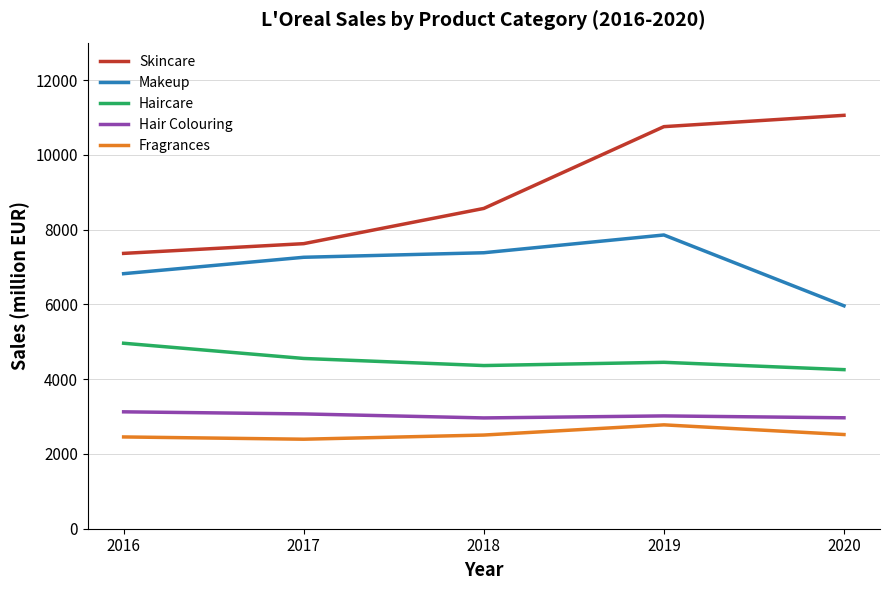

At which category does Makeup reach its first local peak?

2019